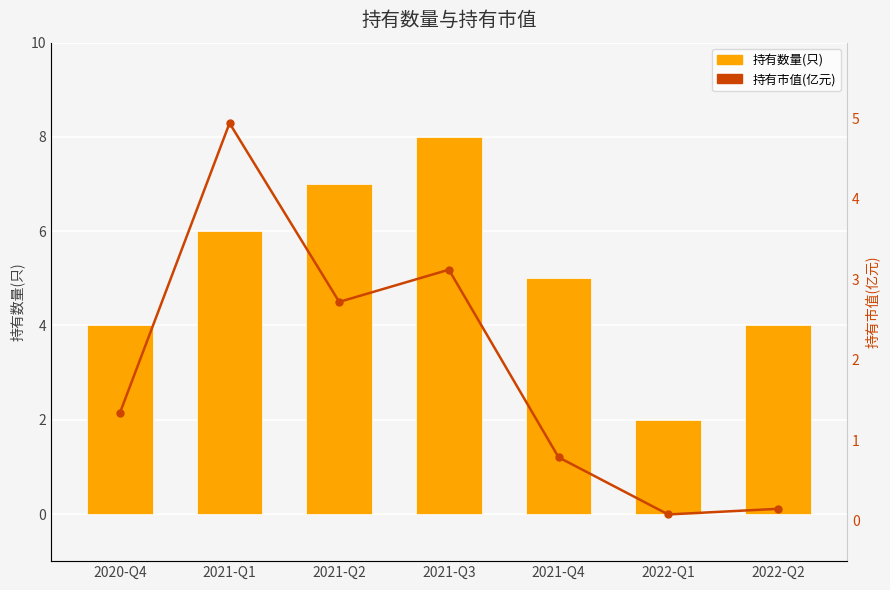

List the labels in order of 持有数量(只) value, smallest first.

2022-Q1, 2020-Q4, 2022-Q2, 2021-Q4, 2021-Q1, 2021-Q2, 2021-Q3